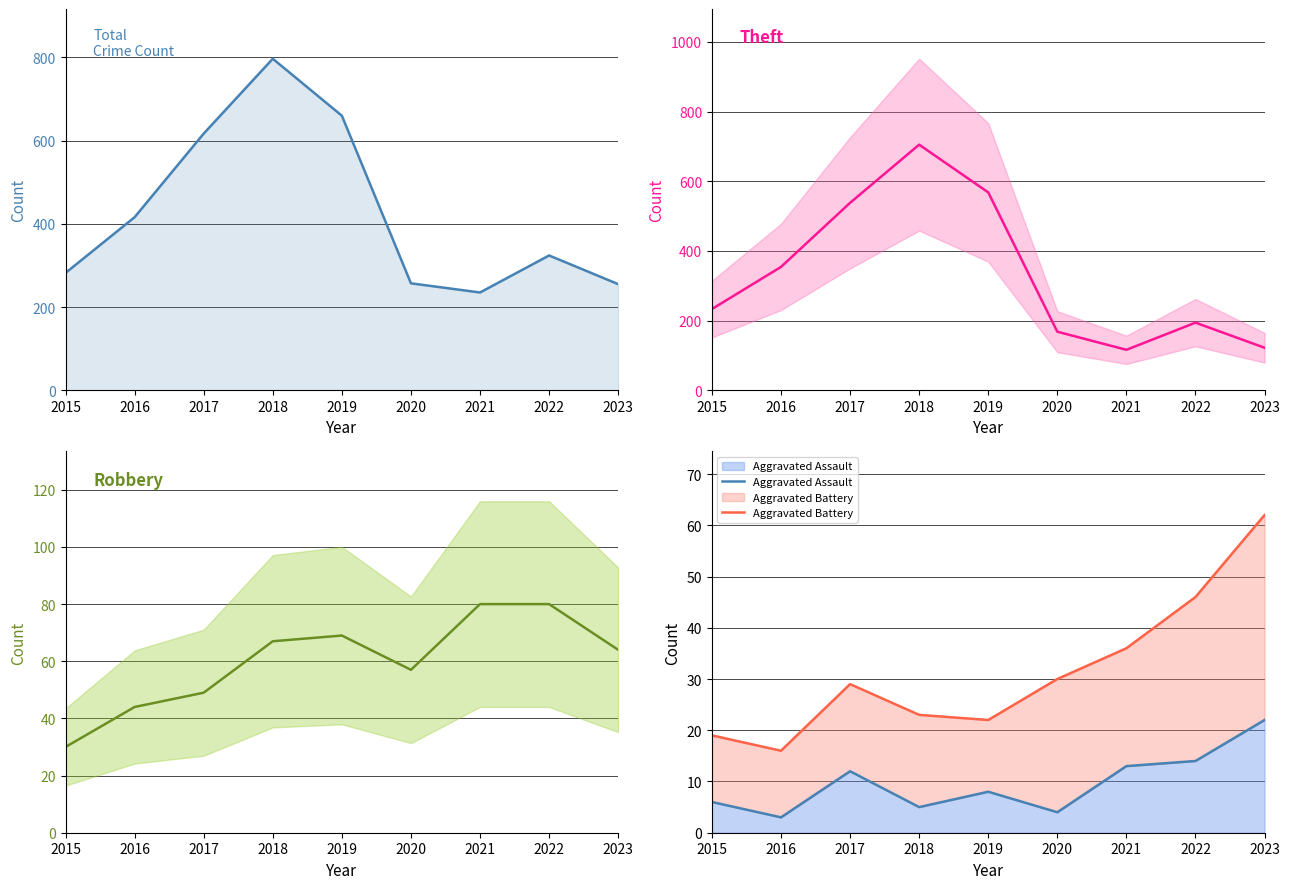

At which category is the sum across all series the highest?

2018